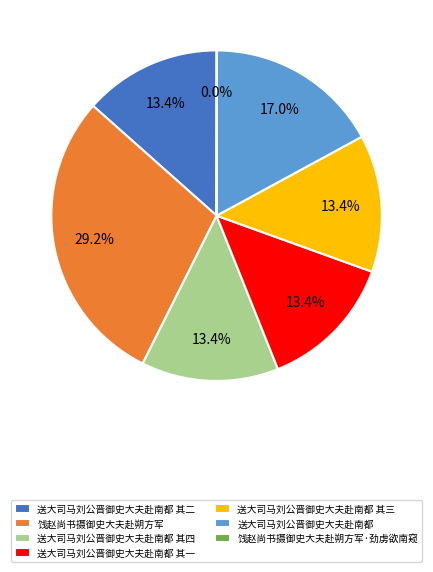

Is there any slice that represents more than half of the pie?

No